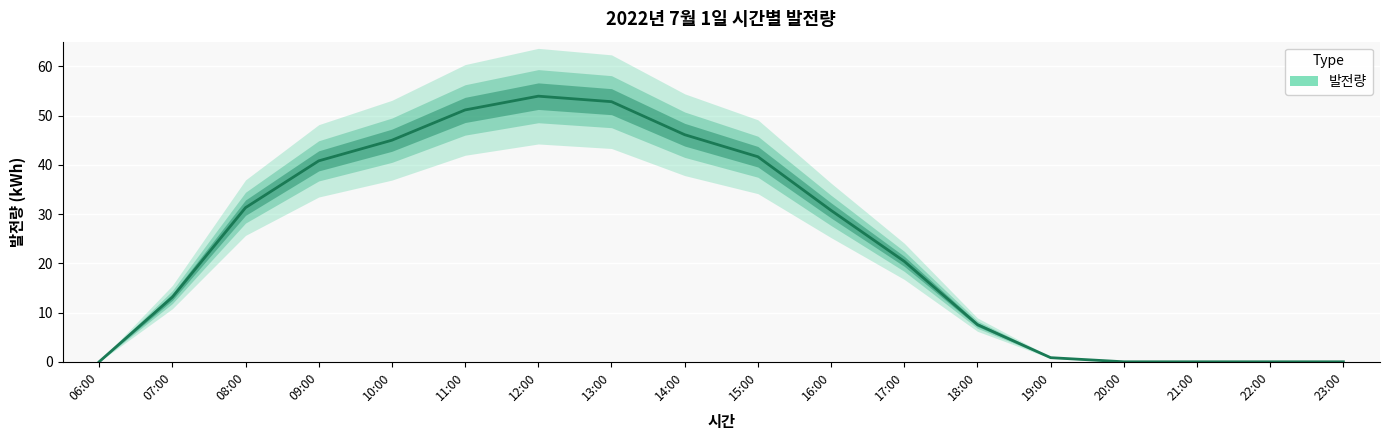

The value at 19:00 is 1.4. True or false?

False